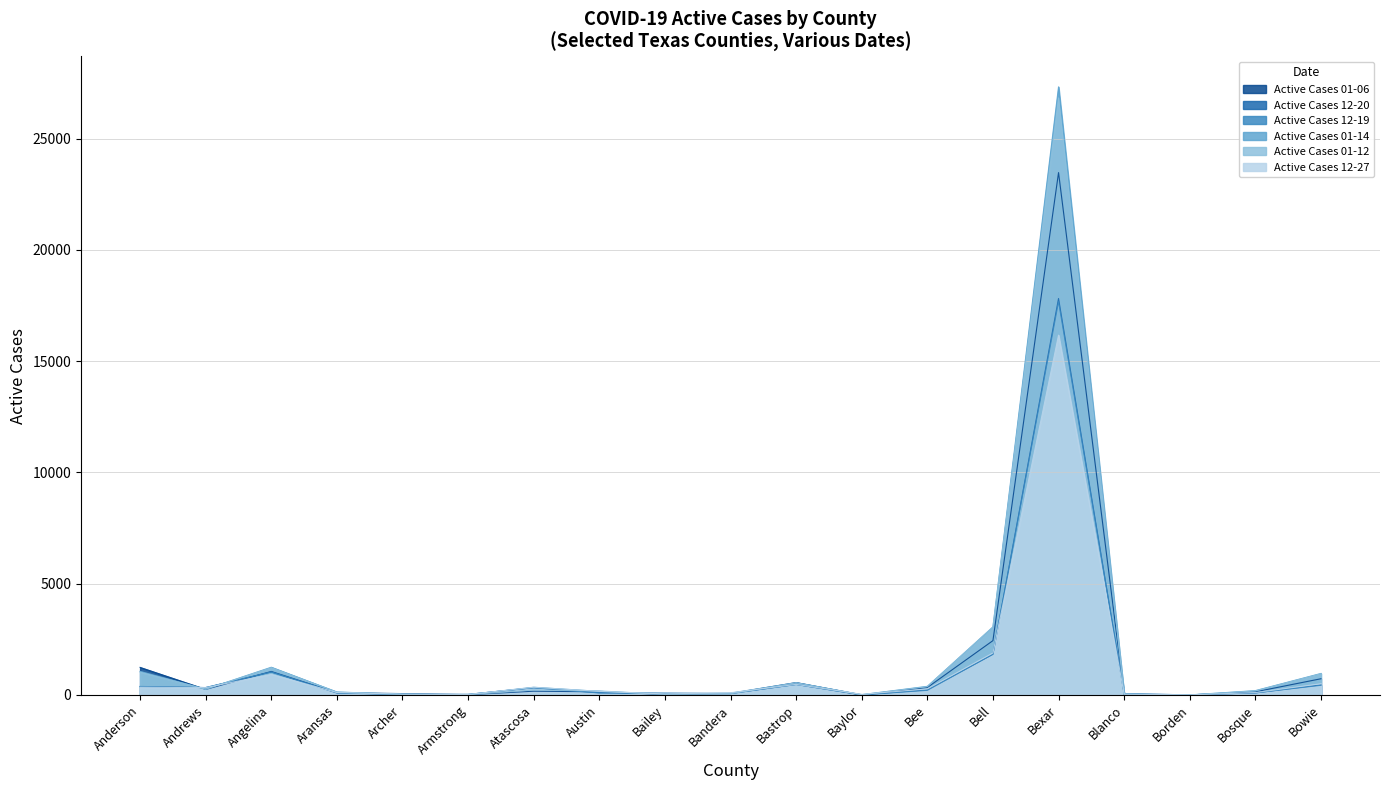

Reading left to right, what are all the values shown in this chart?

Active Cases 01-06: 1238	250	1055	105	61	12	169	142	25	65	557	1	334	2441	23469	30	2	141	728
Active Cases 12-20: 374	331	1031	100	24	25	326	99	76	65	472	4	231	1829	17813	50	7	92	455
Active Cases 12-19: 382	332	1031	87	24	25	326	88	76	65	470	4	208	1829	17673	48	7	94	434
Active Cases 01-14: 1059	258	1245	133	30	13	345	163	26	82	549	13	387	3053	27320	34	1	194	965
Active Cases 01-12: 1026	258	1225	126	37	13	221	180	27	52	547	11	373	3055	26822	35	1	184	953
Active Cases 12-27: 349	329	924	109	36	22	346	160	47	99	475	27	272	1886	16165	36	3	107	504